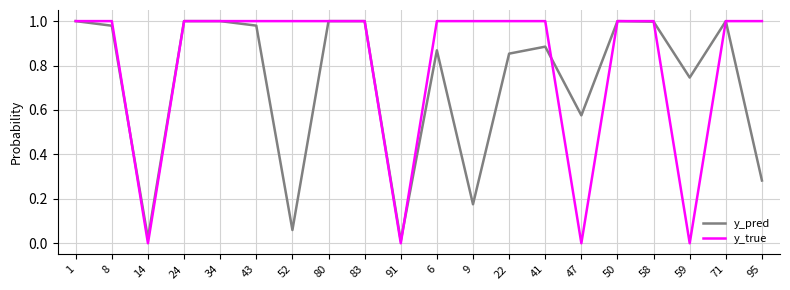

Rank the series by their average value, from lowest to highest.

y_pred, y_true